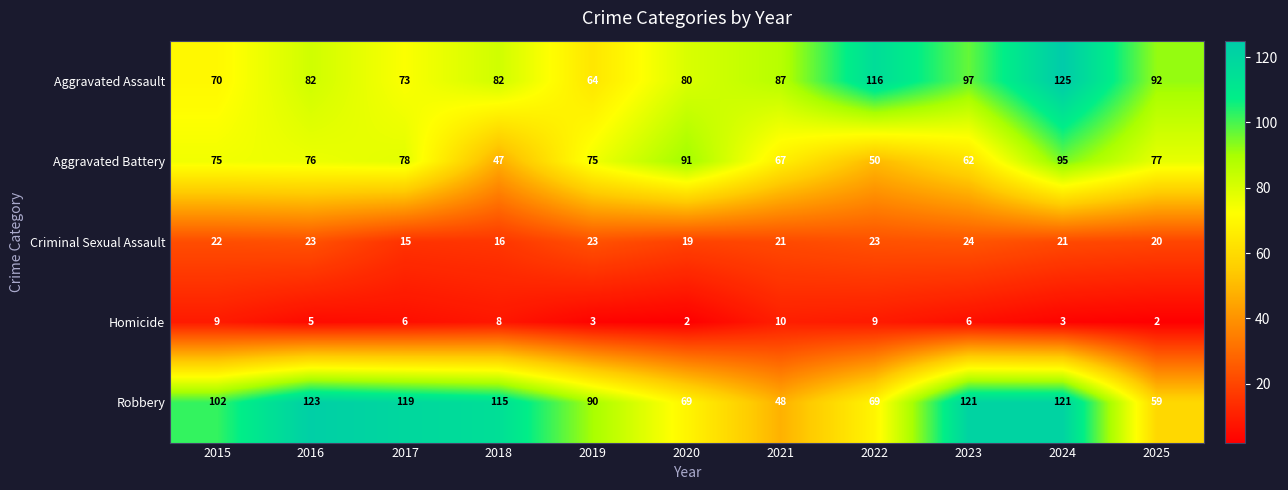

Is the value of Aggravated Assault at 2016 greater than the value of Aggravated Battery at 2018?

Yes